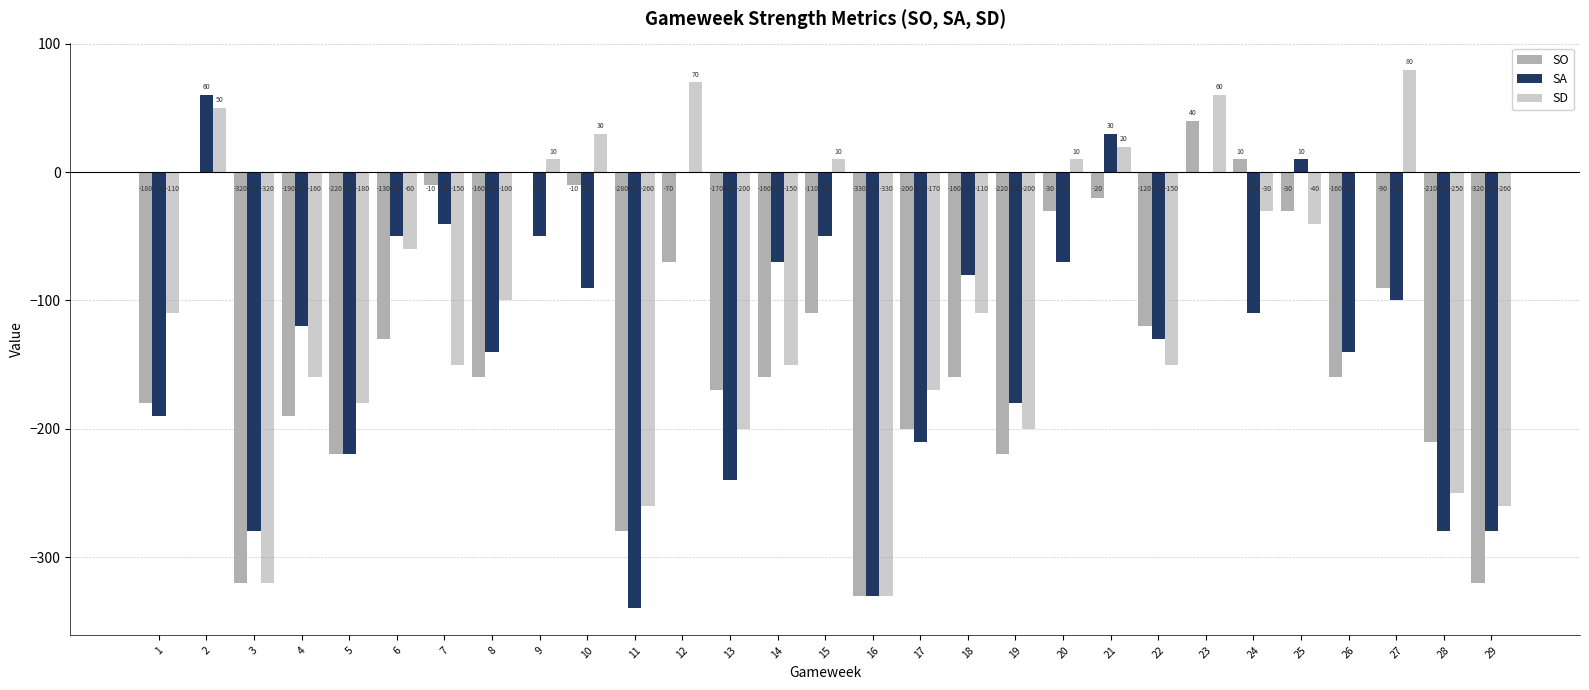

What is the value of the SA bar at the 18th from the left?

-80